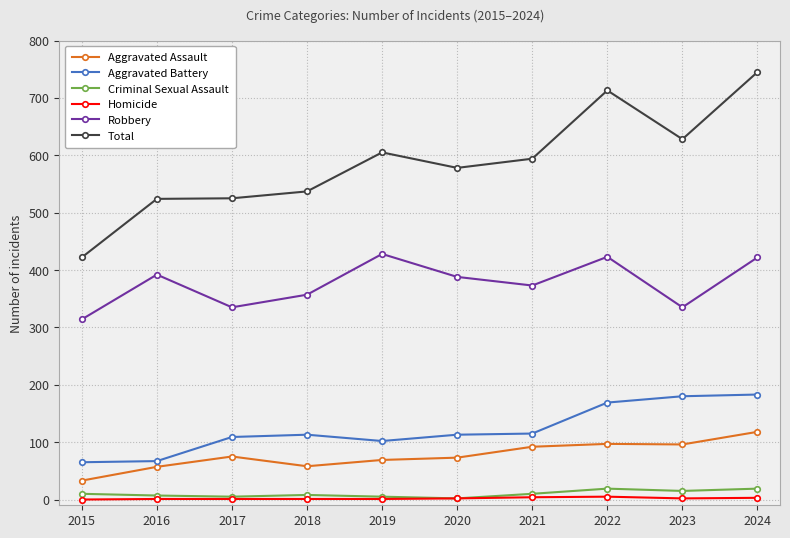

What is the value of the Aggravated Battery point at the 4th from the left?

113